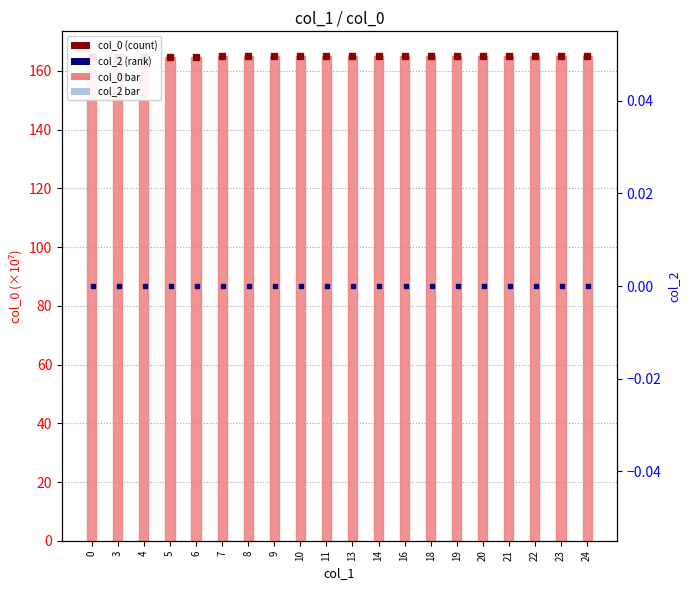

List the labels in order of col_2 value, largest first.

0, 3, 4, 5, 6, 7, 8, 9, 10, 11, 13, 14, 16, 18, 19, 20, 21, 22, 23, 24